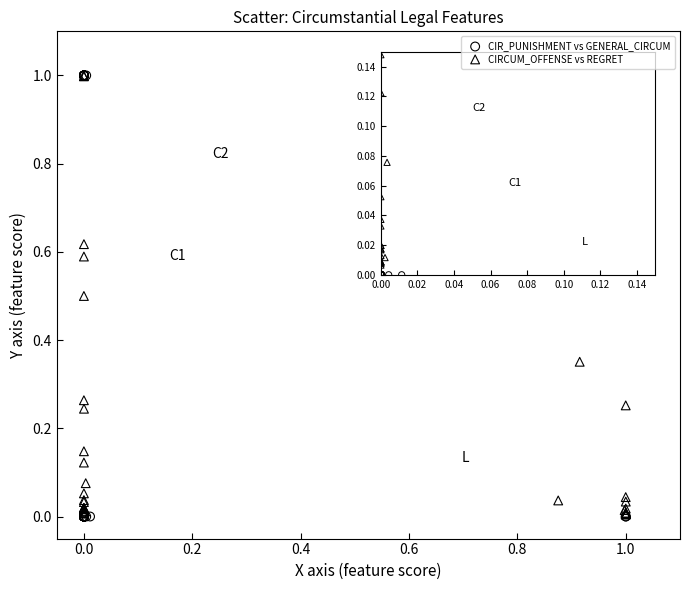

Which series has the widest spread of Y values?

CIR_PUNISHMENT vs GENERAL_CIRCUM